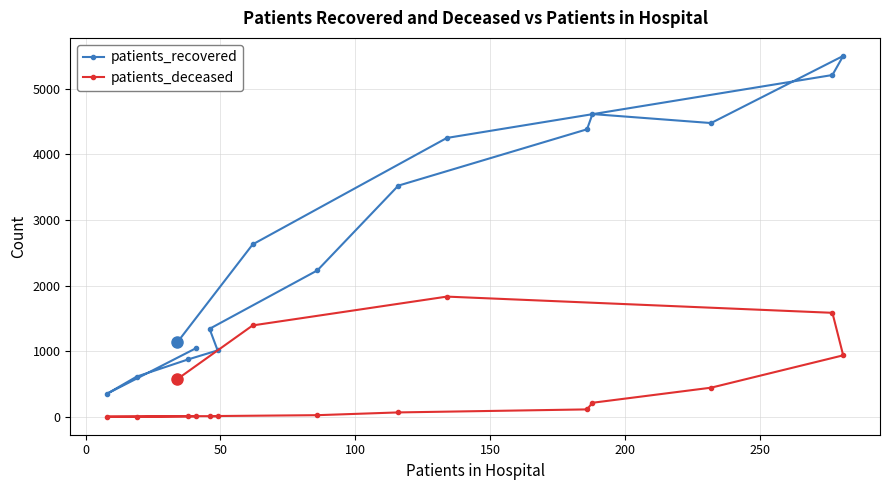

Does the chart have visible grid lines?

Yes